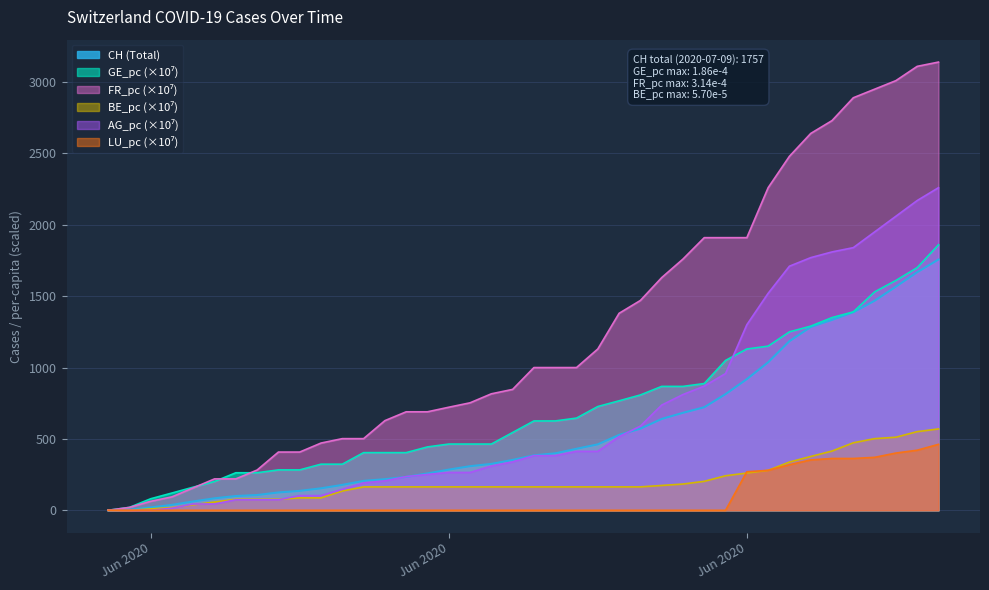

Does the chart have visible grid lines?

Yes